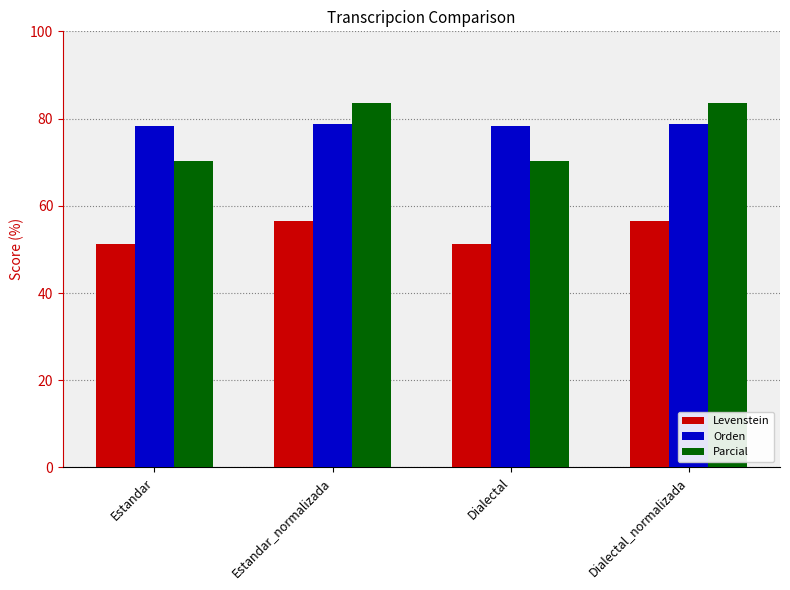

The Levenstein series shows 56.6 at Dialectal_normalizada. True or false?

True